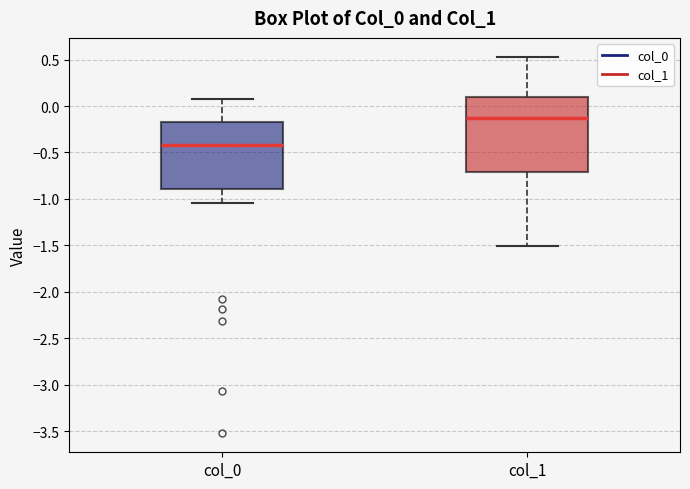

Which box has the highest median line?

col_1